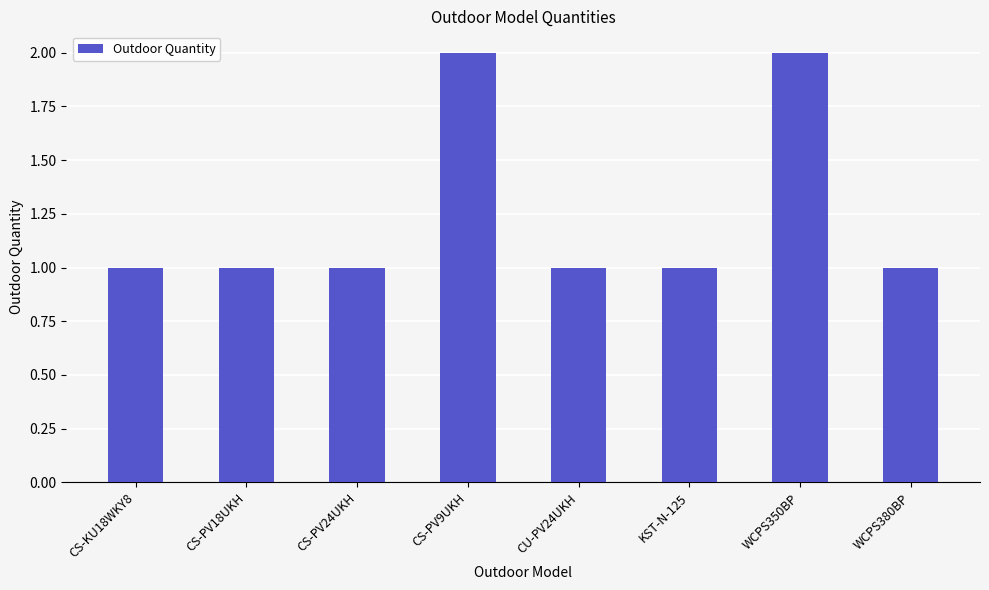

What is the value of the 5th bar from the left?

1